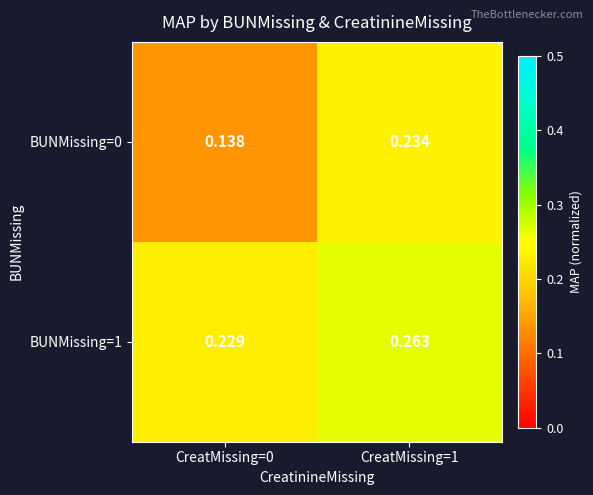

Is the value of BUNMissing=1 at CreatMissing=0 greater than the value of BUNMissing=0 at CreatMissing=1?

No